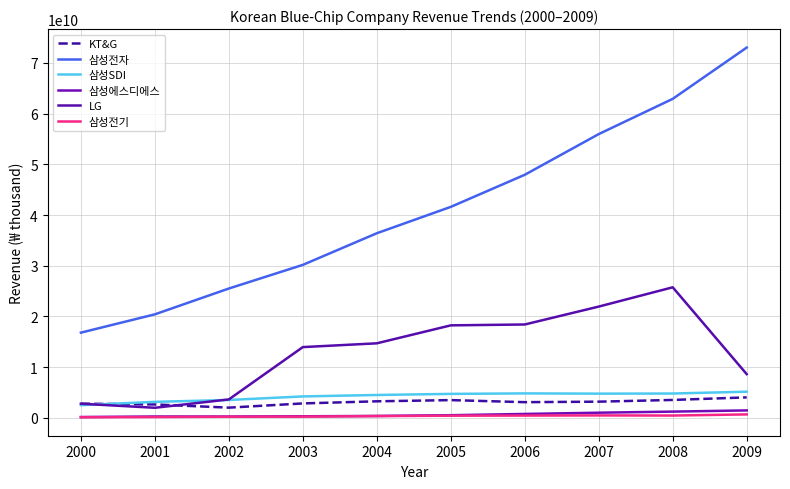

What is the difference between the maximum and minimum values in the 삼성SDI series?

2663928131